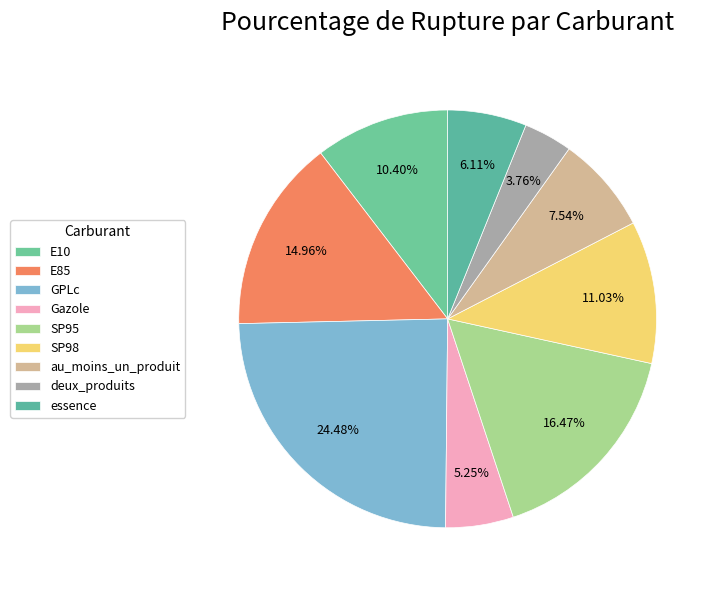

What is the smallest slice in the pie chart?

deux_produits